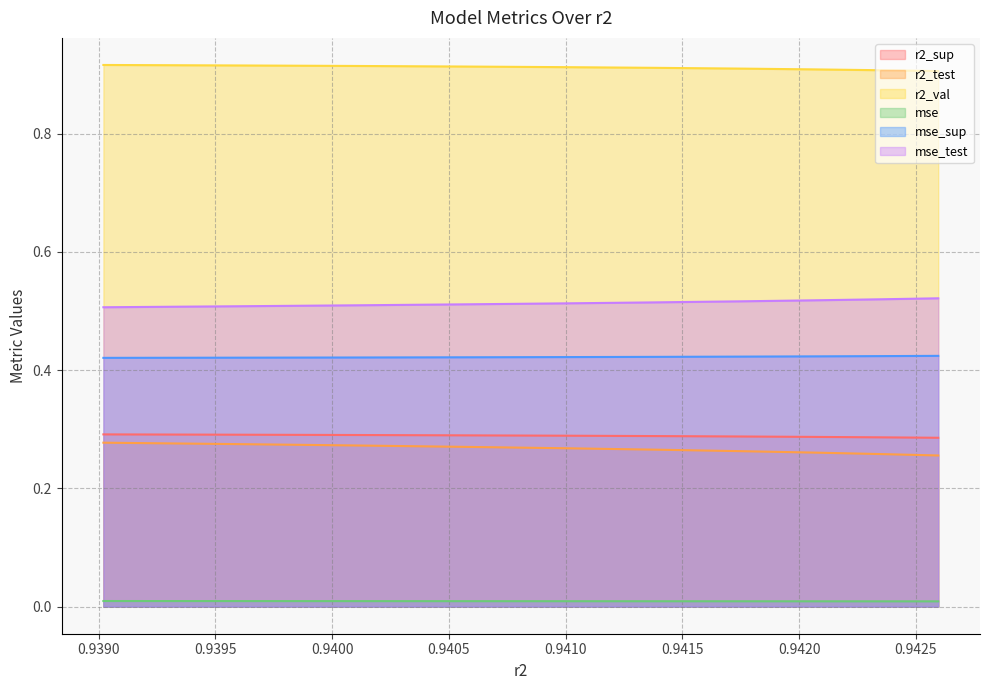

The mse_test series shows 0.2 at model_9_18_6. True or false?

False